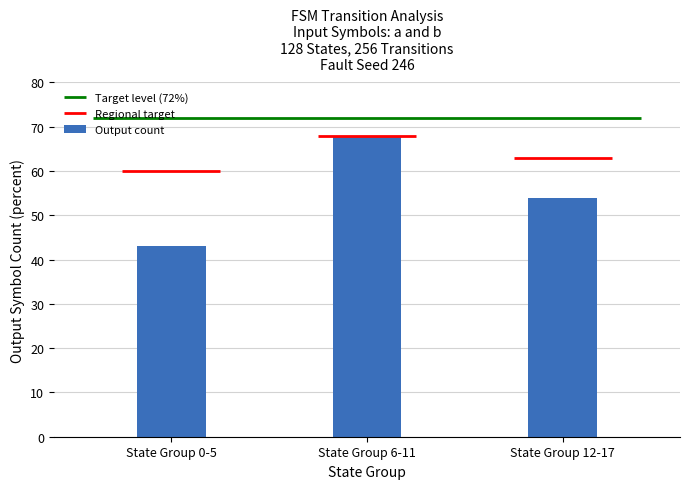

What is the minimum value shown in the chart?

43